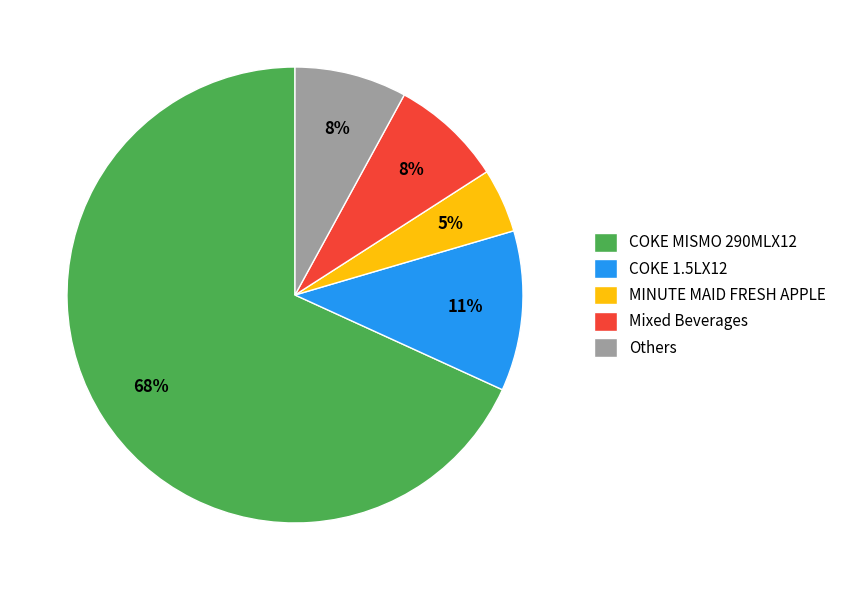

To the nearest percent, what is the average slice percentage?

20%